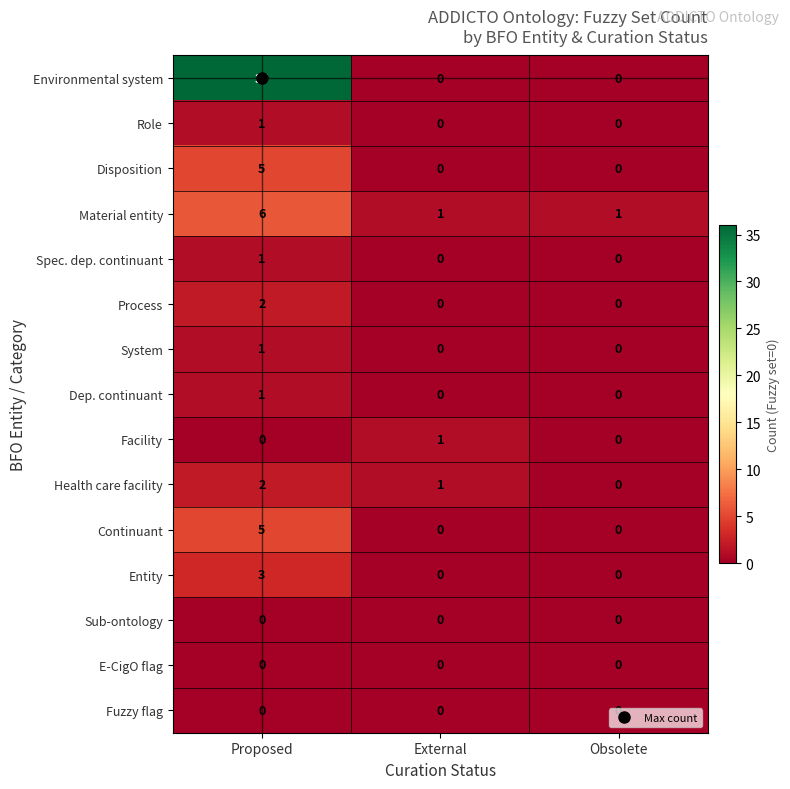

At which category is the sum across all series the highest?

Proposed